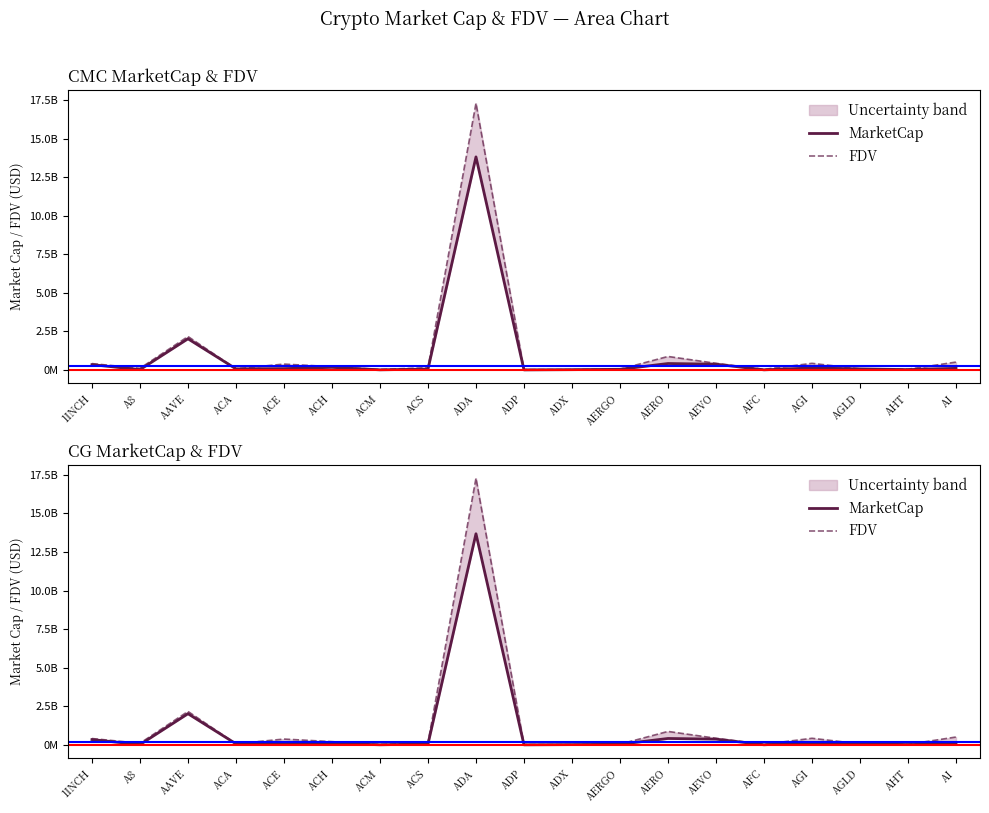

What is the spread (max minus min) of values at AHT?

10599099